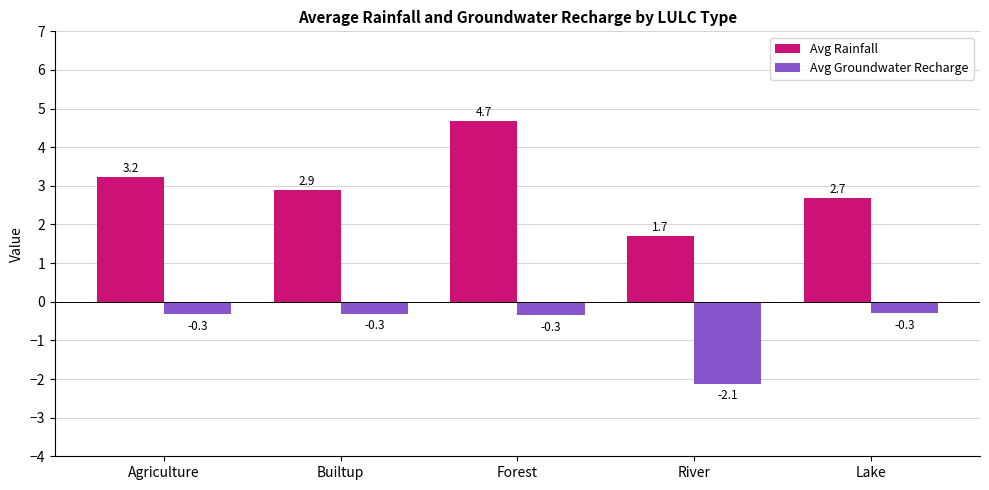

What is the maximum value for Avg Groundwater Recharge?

-0.3